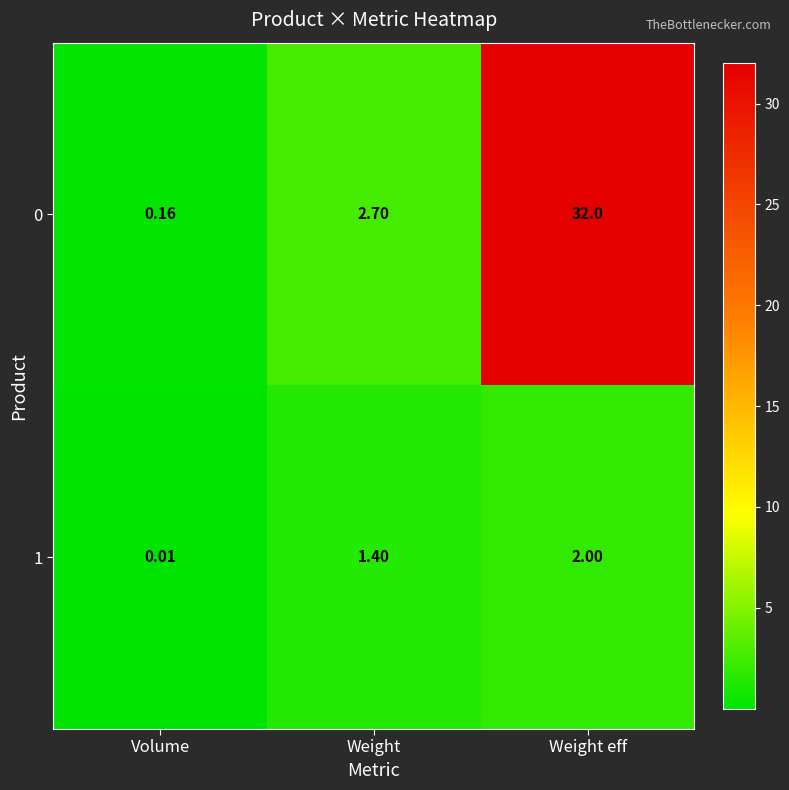

At which label does 0 reach its minimum?

Volume